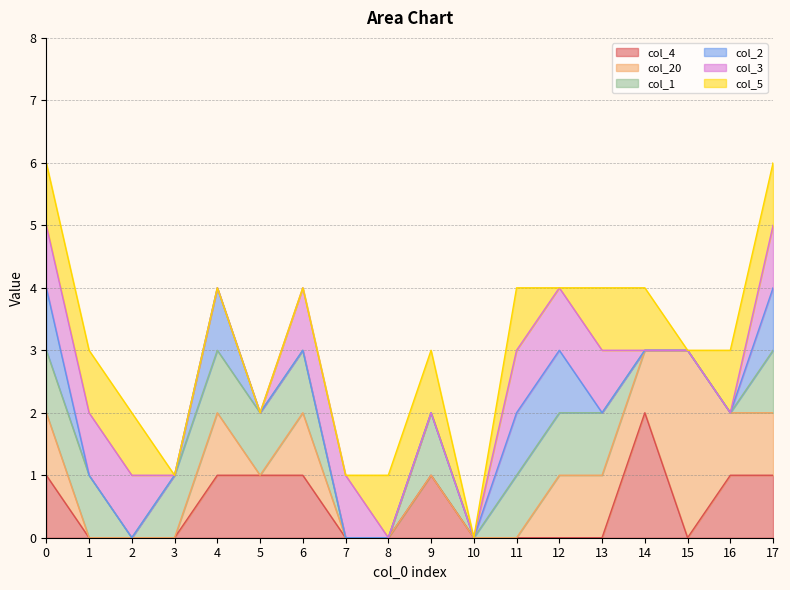

Does the chart display data point markers on the line(s)?

No